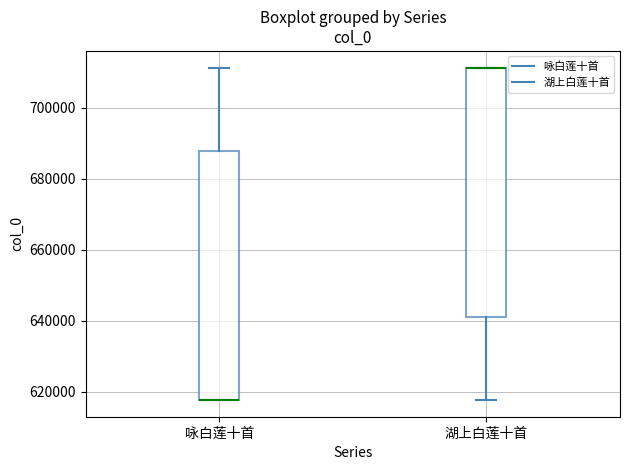

Reading left to right, read every box against the y-axis: the position of its median line, the range the box covers, and the ends of its whiskers. The values are not printed on the chart, so give them approximately, as read against the axis.

咏白莲十首: median 618000 (drawn on the box's lower edge), box 618000 to 688000, whiskers 618000 to 712000
湖上白莲十首: median 712000 (drawn on the box's upper edge), box 642000 to 712000, whiskers 618000 to 712000